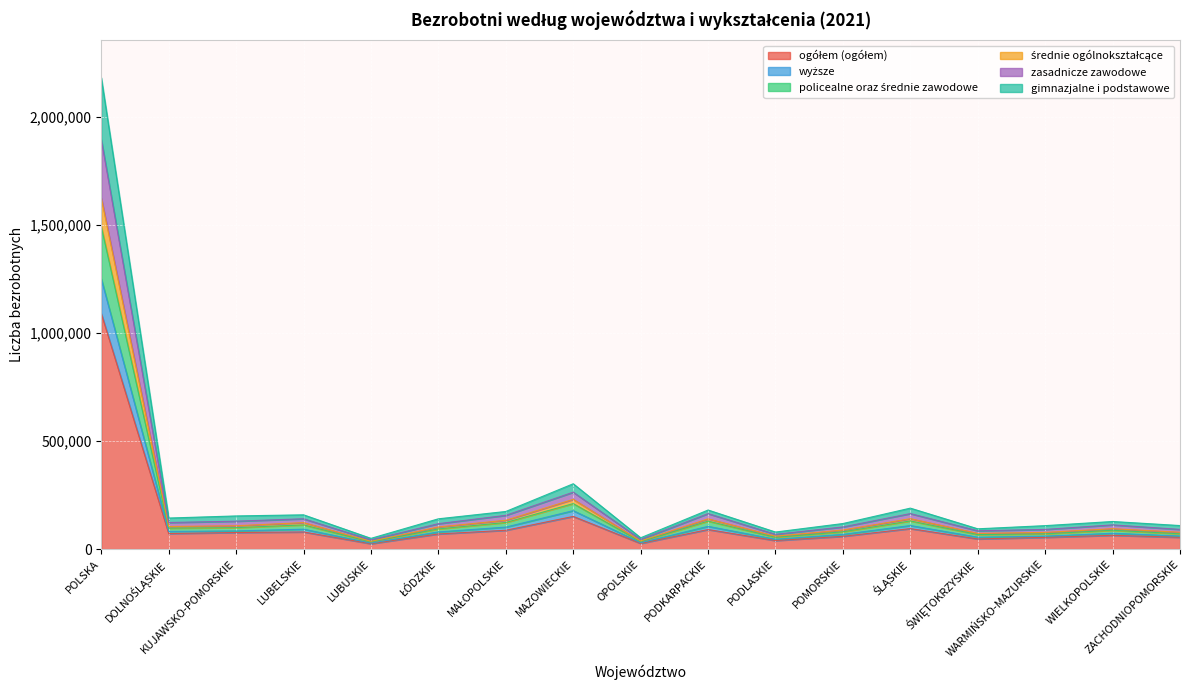

What are all the series names shown in the legend?

ogółem (ogółem), wyższe, policealne oraz średnie zawodowe, średnie ogólnokształcące, zasadnicze zawodowe, gimnazjalne i podstawowe